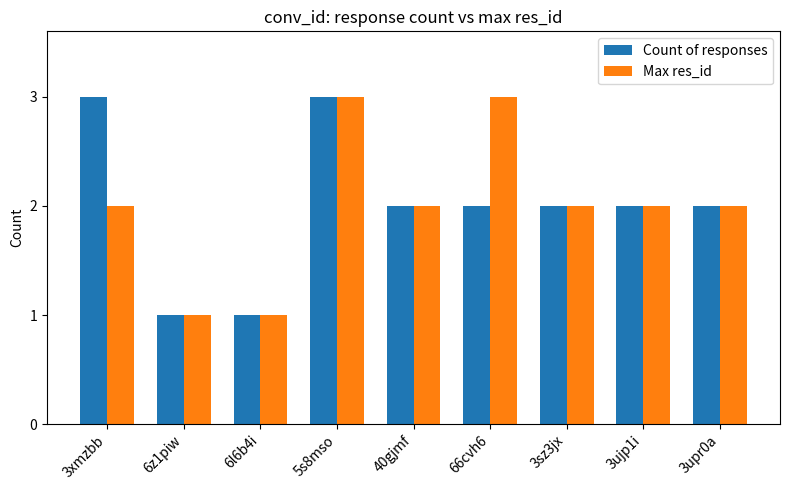

The Count of responses series shows 5 at 3xmzbb. True or false?

False